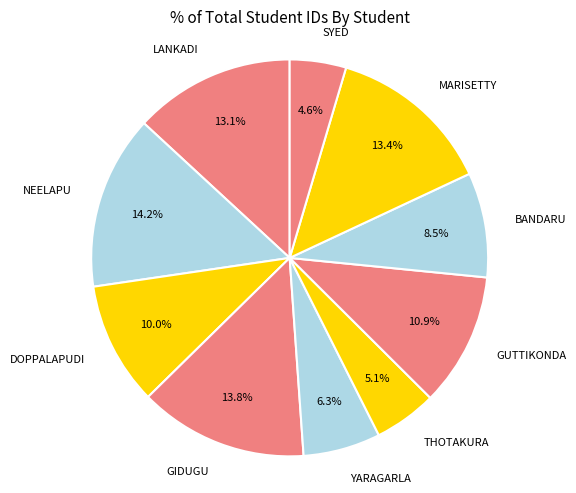

What is the smallest slice in the pie chart?

SYED